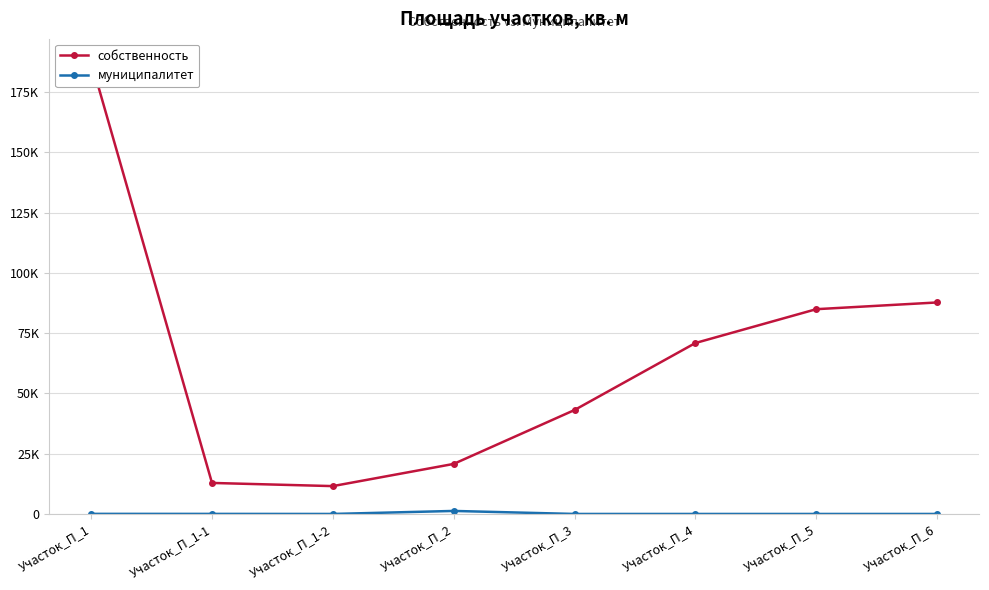

Reading left to right, what are all the values shown in this chart?

собственность: 187708	12863	11550	20754	43107	70891	84924	87713
муниципалитет: 37	25	0	1252	0	0	0	0